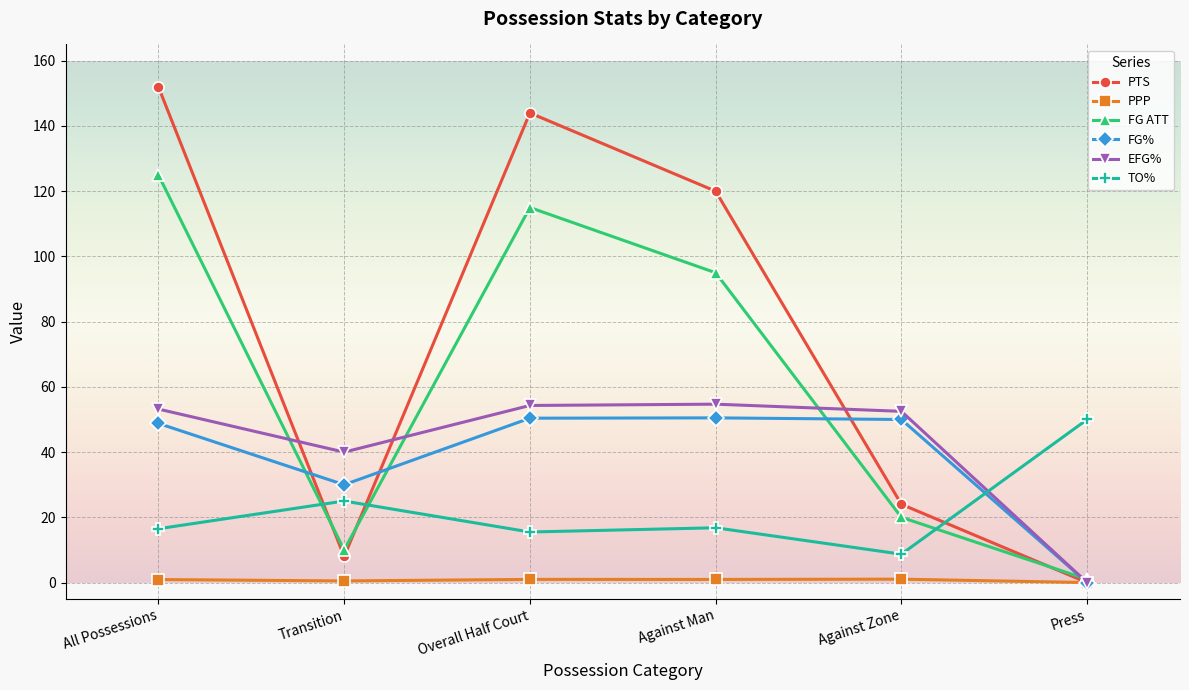

True or false: TO% and PPP cross at least once.

False